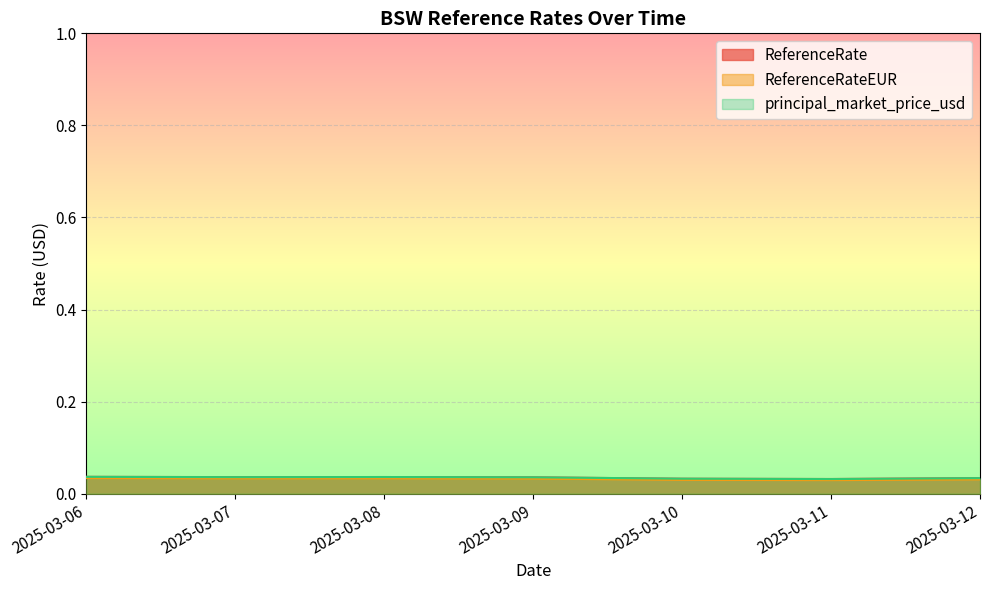

Does the chart display data point markers on the line(s)?

No